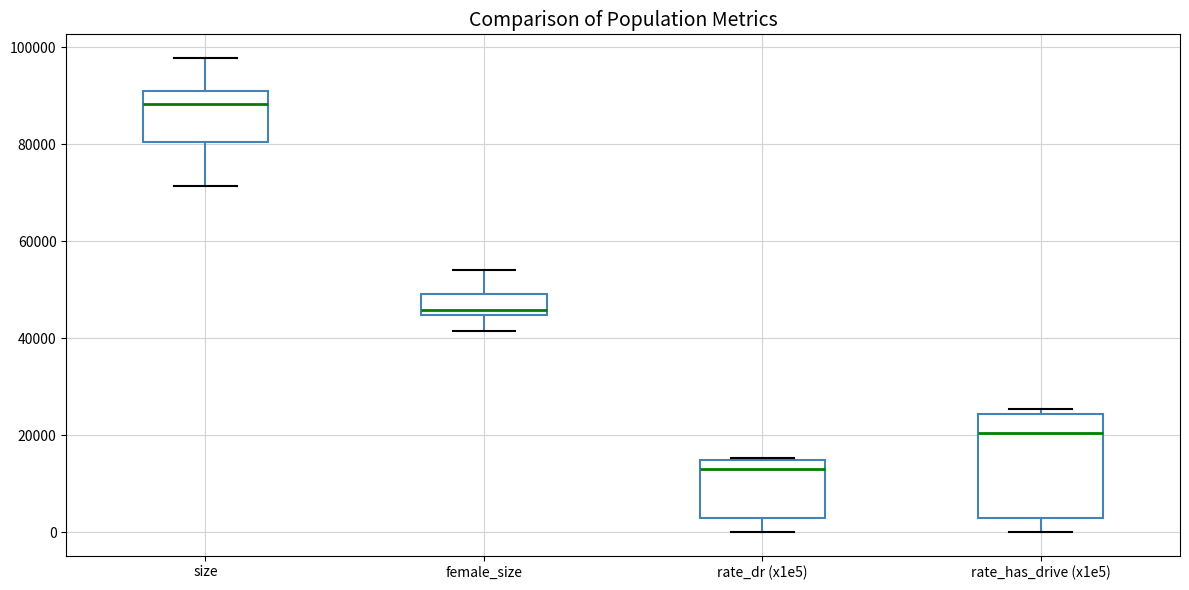

Reading left to right, read every box against the y-axis: the position of its median line, the range the box covers, and the ends of its whiskers. The values are not printed on the chart, so give them approximately, as read against the axis.

size: median 88000, box 80000 to 90000, whiskers 72000 to 98000
female_size: median 46000, box 44000 to 50000, whiskers 42000 to 54000
rate_dr (x1e5): median 14000 (just below the box's upper edge), box 2000 to 14000, whiskers 0 to 16000
rate_has_drive (x1e5): median 20000, box 2000 to 24000, whiskers 0 to 26000